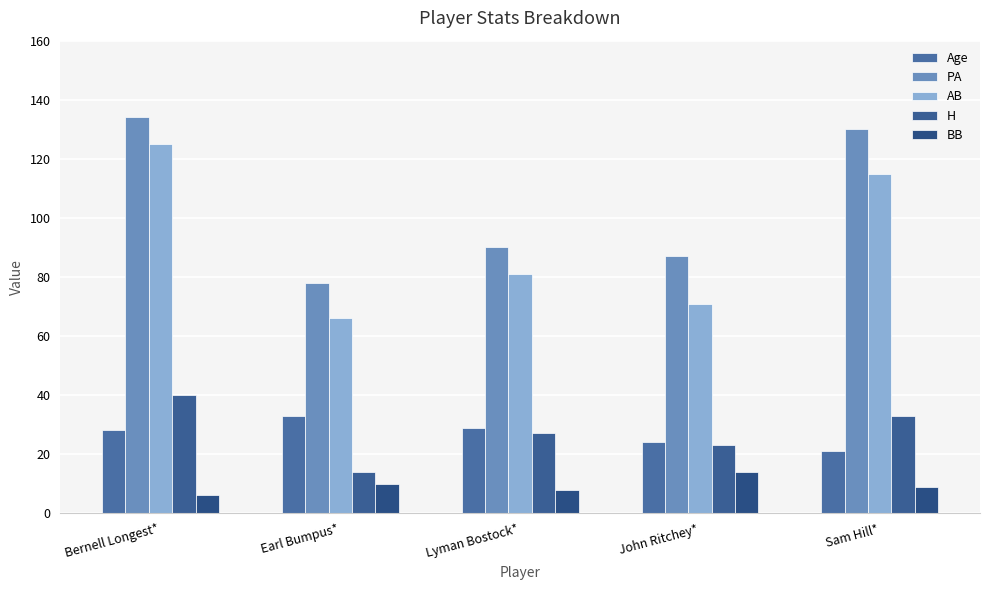

What is the label of the 4th bar from the left?

John Ritchey*